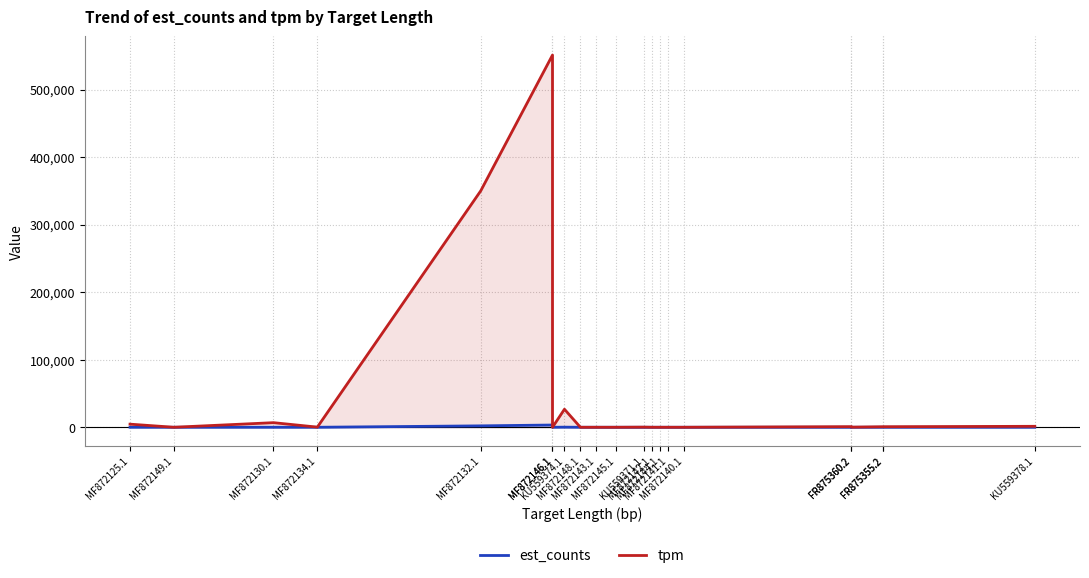

Is the value of tpm at MF872134.1 greater than the value of est_counts at FR875355.2?

Yes